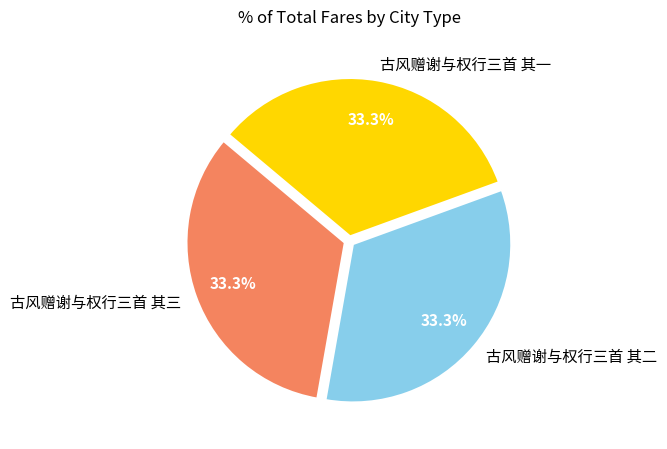

Does 古风赠谢与权行三首 其二 represent more than half of the total?

No